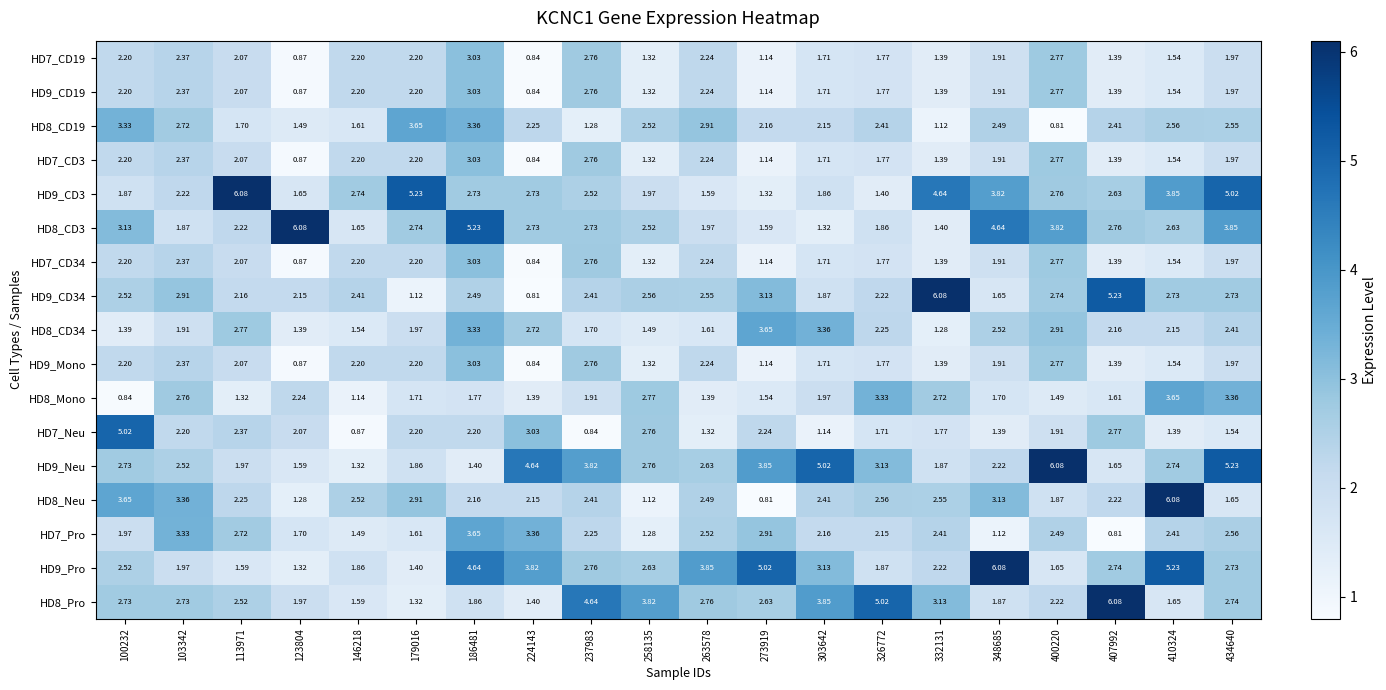

How many data points does each series have?

20